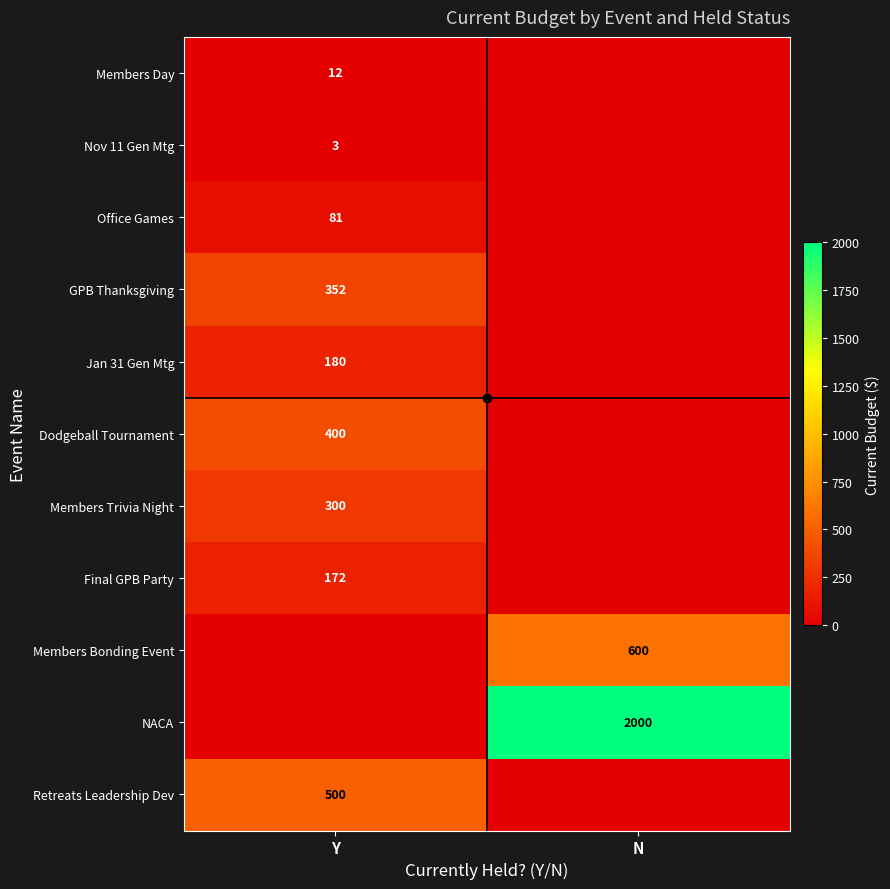

True or false: Nov 11 Gen Mtg has a value of 4 at Y.

False